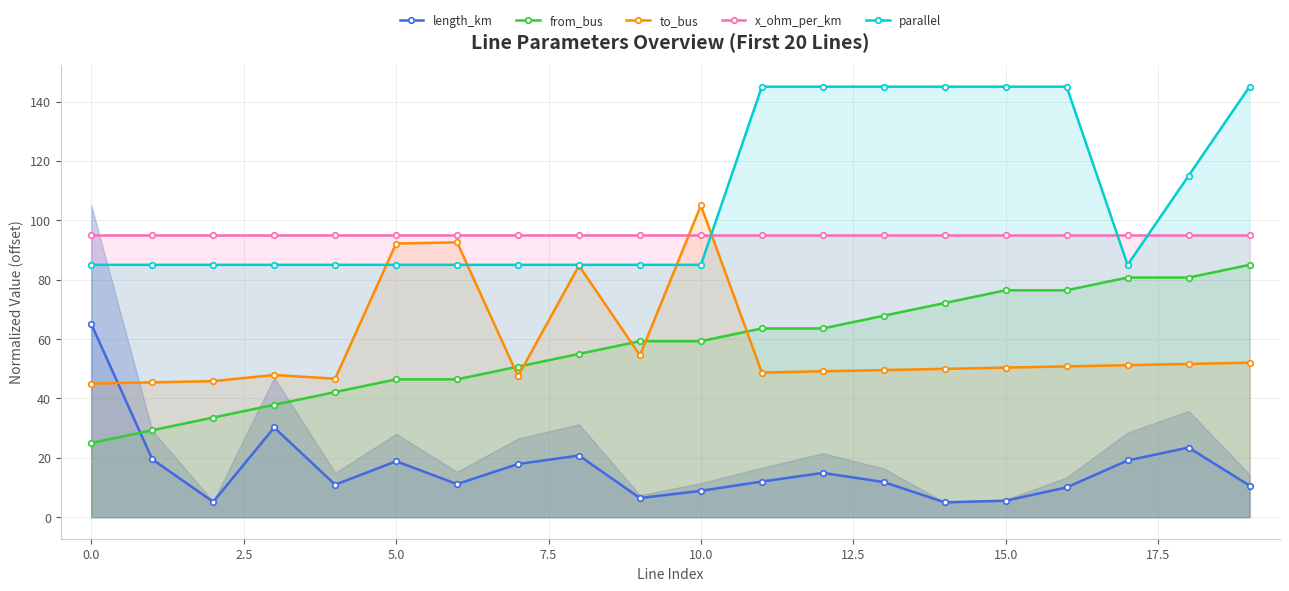

Is it true that from_bus equals 76.4 at 15.0?

True